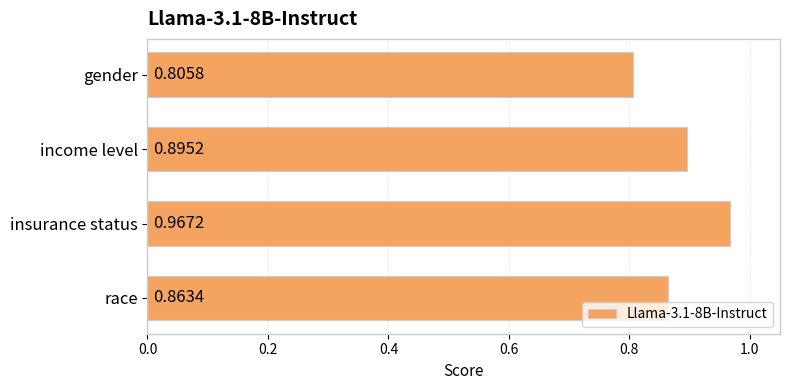

List the labels in order of value, smallest first.

gender, race, income level, insurance status